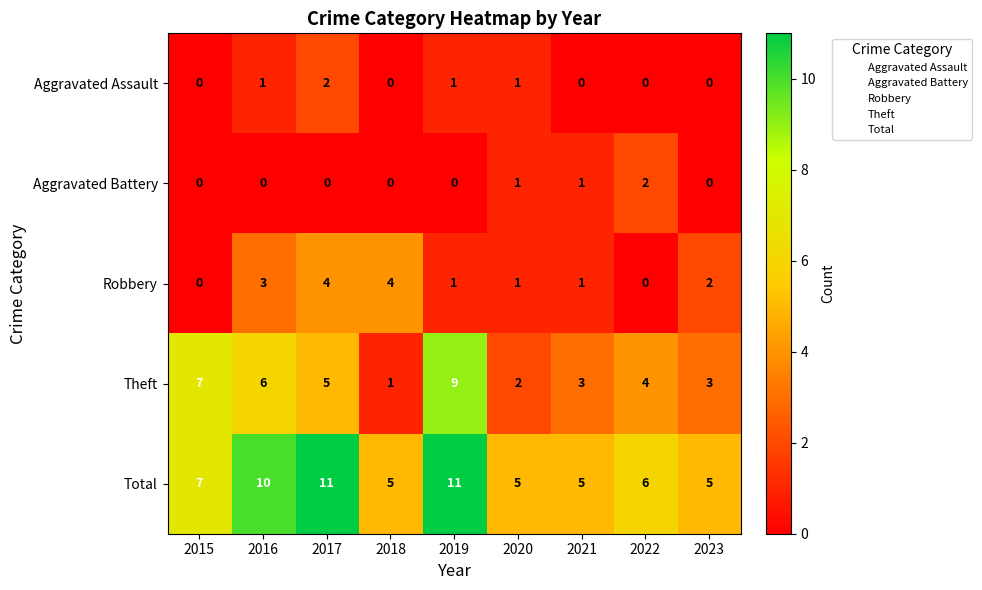

What is the average value of the Total series?

7